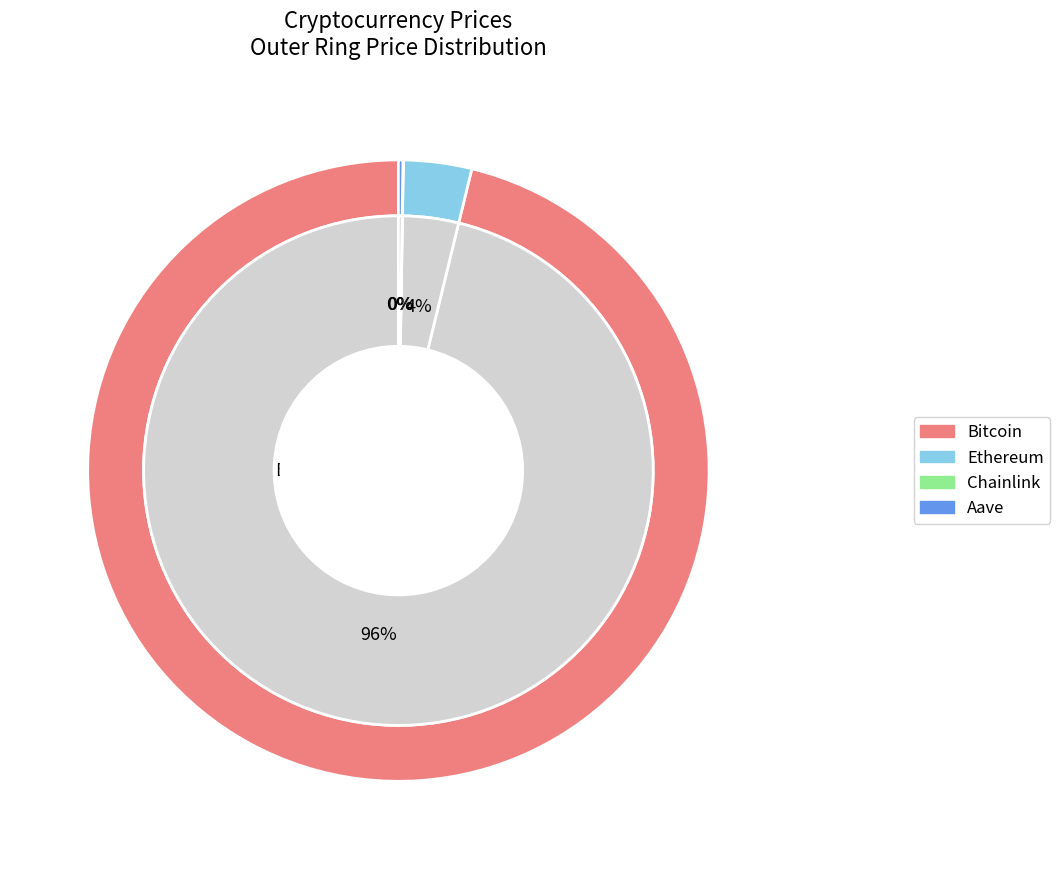

What is the smallest slice in the pie chart?

Chainlink